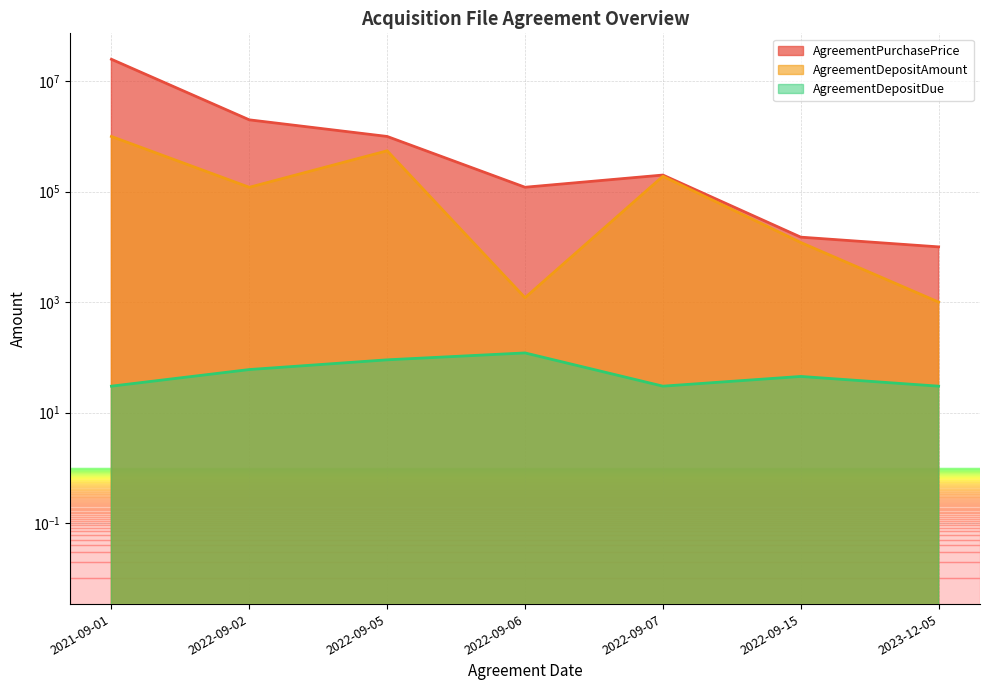

What is the difference between the AgreementPurchasePrice values at 2022-09-05 and 2022-09-07?

799999.9